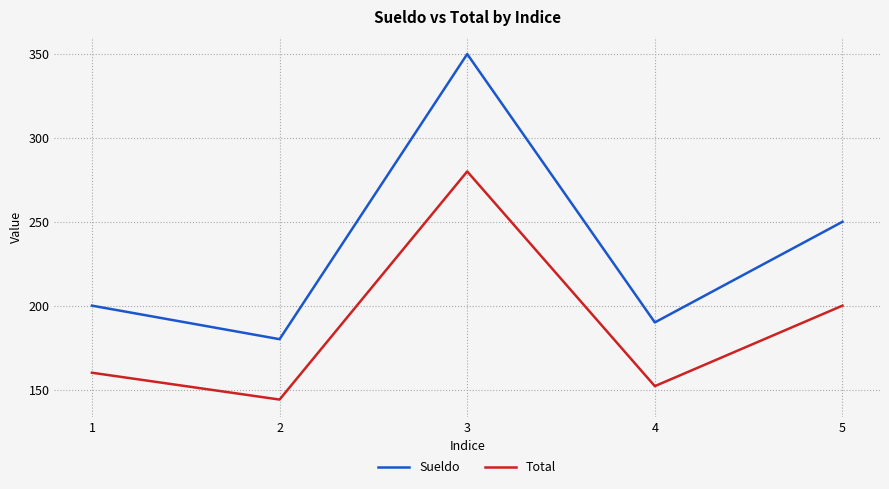

The Sueldo series shows 140 at 5. True or false?

False